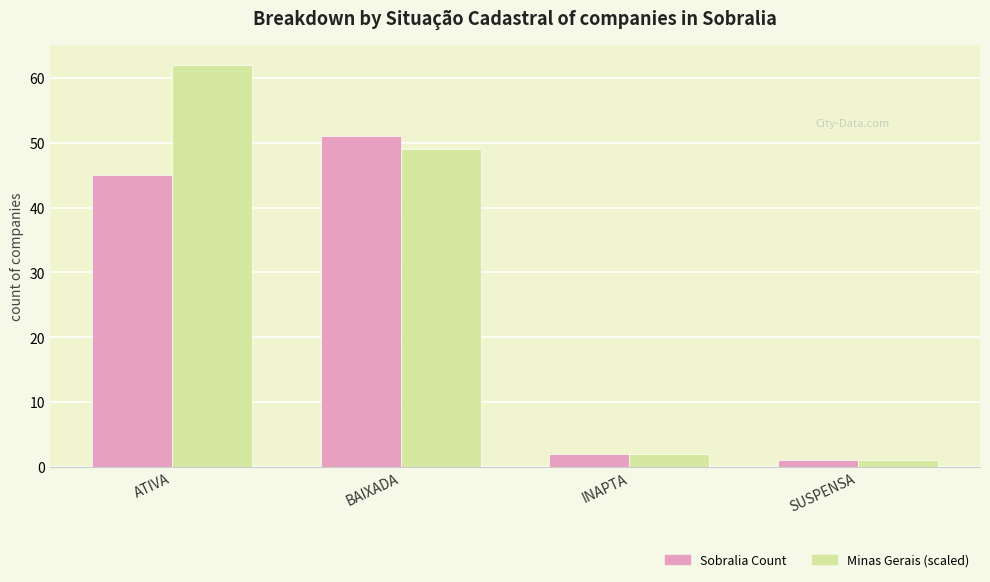

Which series has the widest spread of values?

Minas Gerais (scaled)